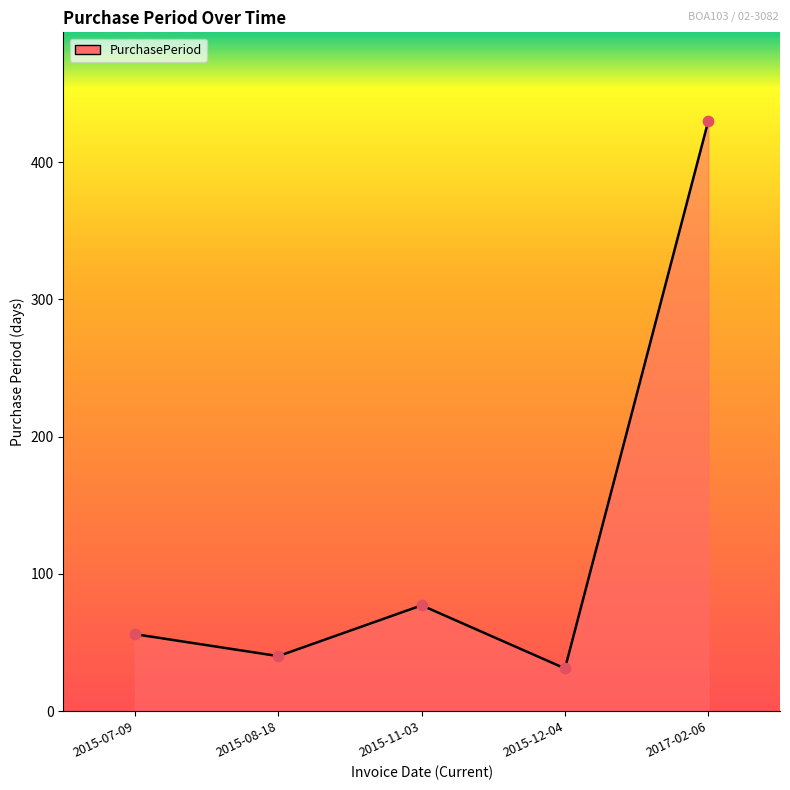

Between 2017-02-06 and 2015-07-09, which is larger?

2017-02-06